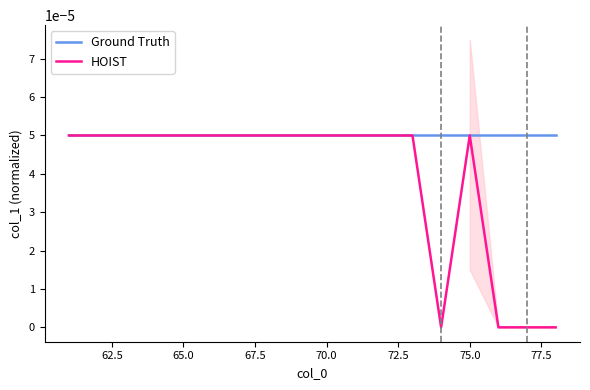

Is the value of HOIST at 60.0 greater than the value of Ground Truth at 11?

No